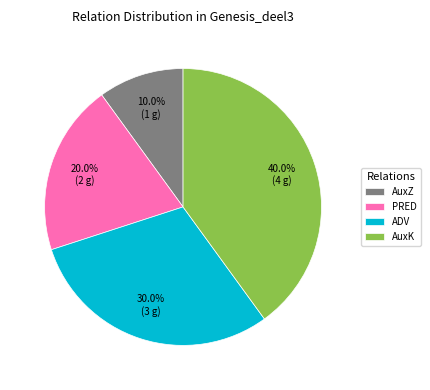

To the nearest percent, what portion does AuxZ represent?

10%